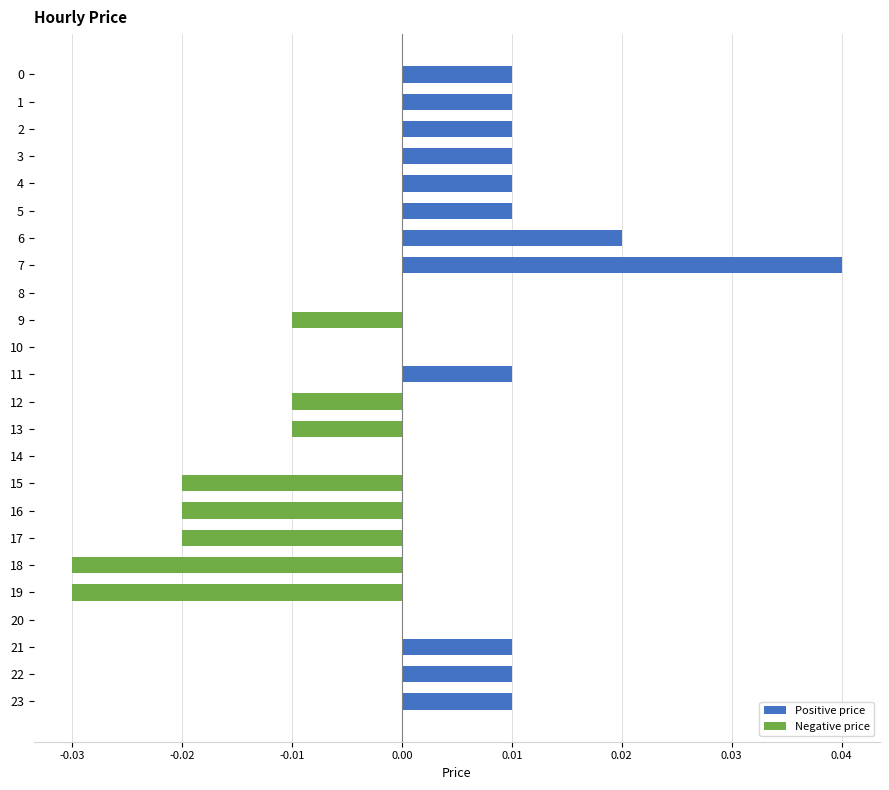

Which category has the highest value across all series?

7